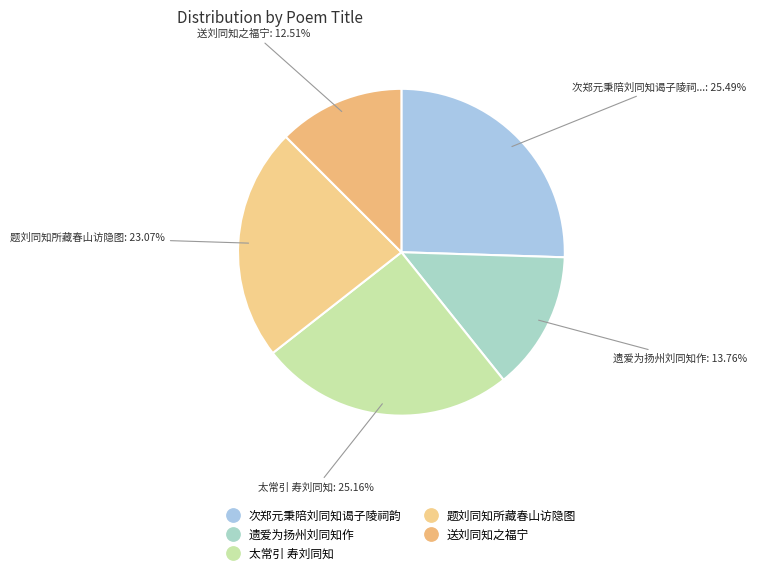

Is there a majority slice in this chart?

No